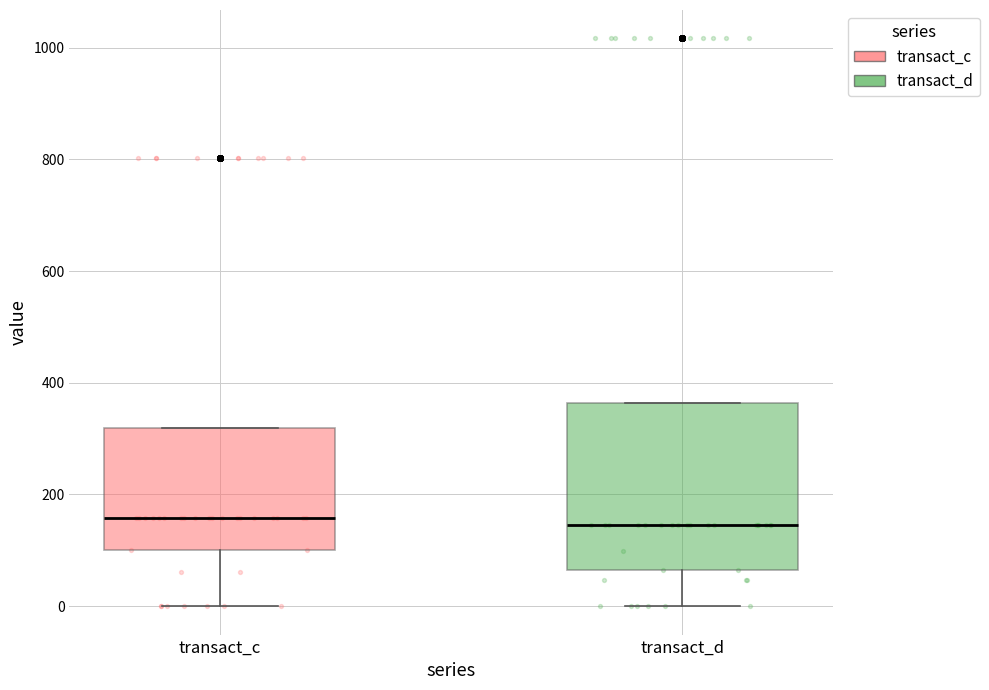

Reading left to right, read every box against the y-axis: the position of its median line, the range the box covers, and the ends of its whiskers. The values are not printed on the chart, so give them approximately, as read against the axis.

transact_c: median 160, box 100 to 320, whiskers 0 to 320
transact_d: median 140, box 60 to 360, whiskers 0 to 360